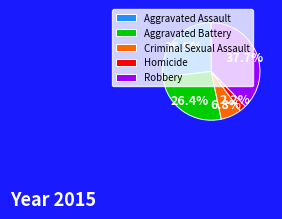

To the nearest percent, what portion does Aggravated Assault represent?

27%